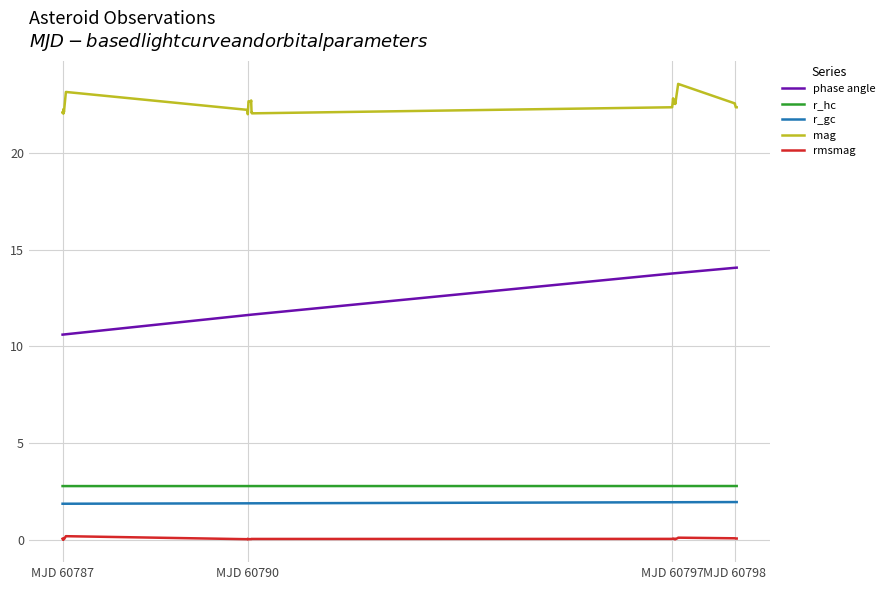

How many distinct data groups are displayed?

5